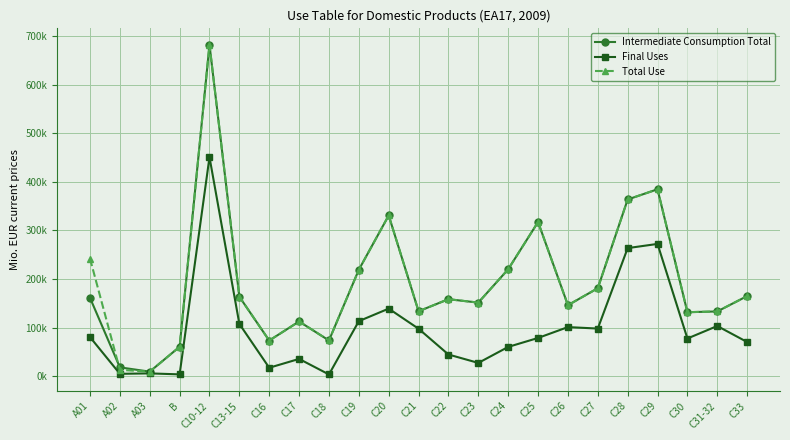

At which category is the sum across all series the highest?

C10-12